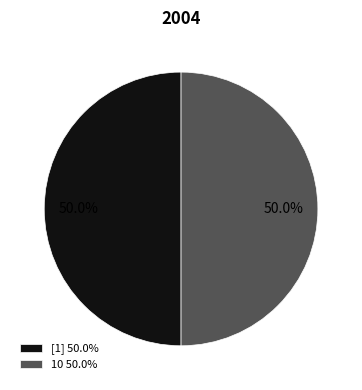

What is the ratio of the value at 10 50.0% to the value at [1] 50.0%?

1.0